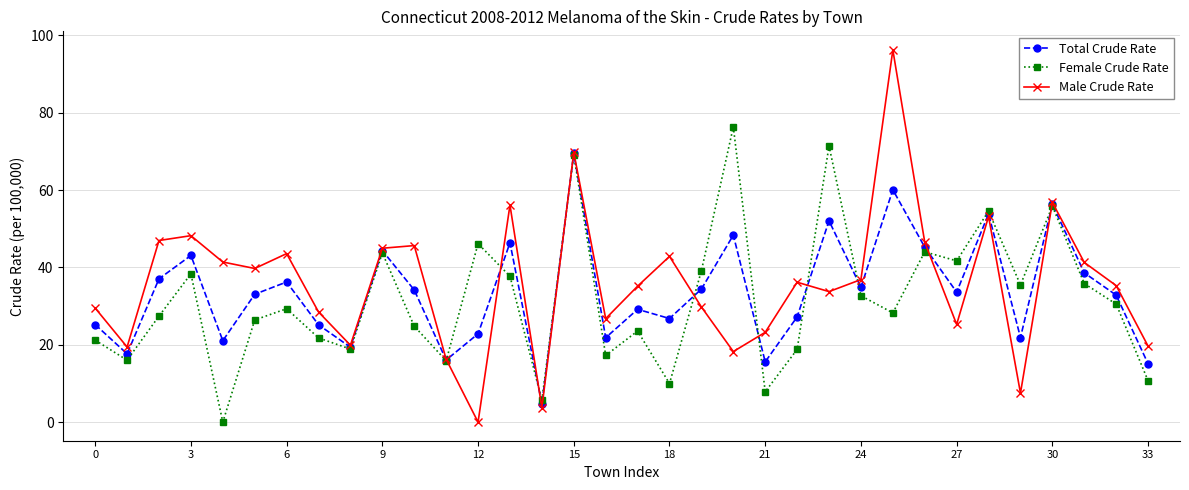

Rank the series by their maximum value, from lowest to highest.

Total Crude Rate, Female Crude Rate, Male Crude Rate